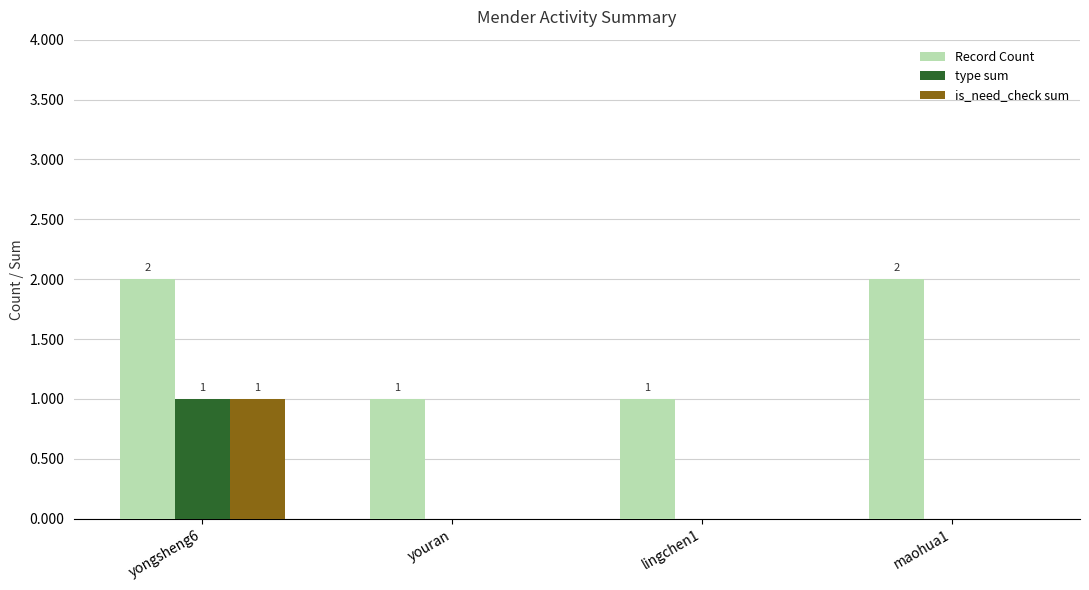

Is the value of is_need_check sum at youran greater than the value of type sum at yongsheng6?

No